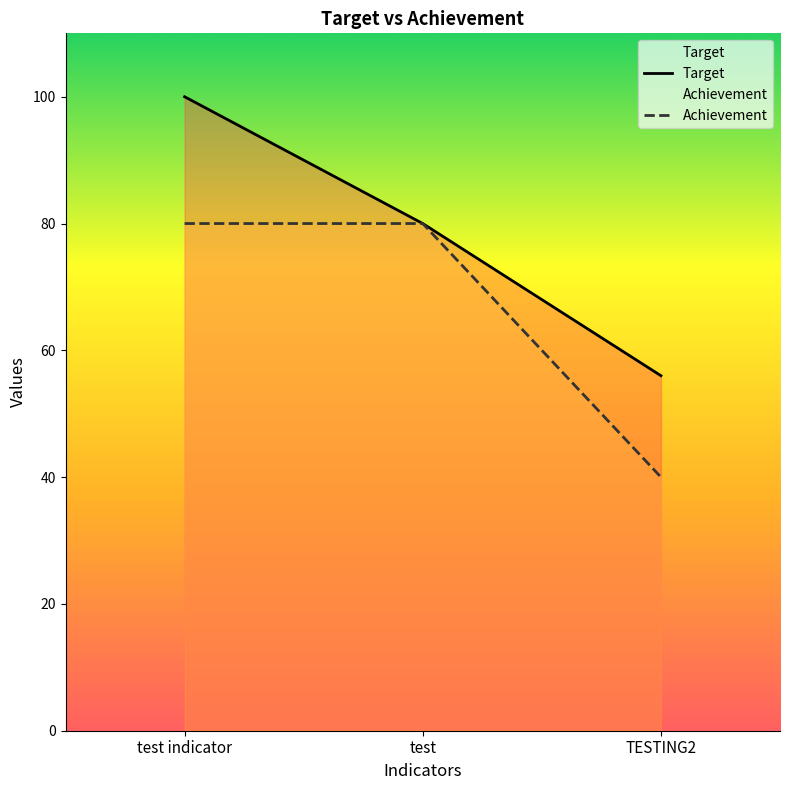

What is the lowest value of the Achievement series?

40